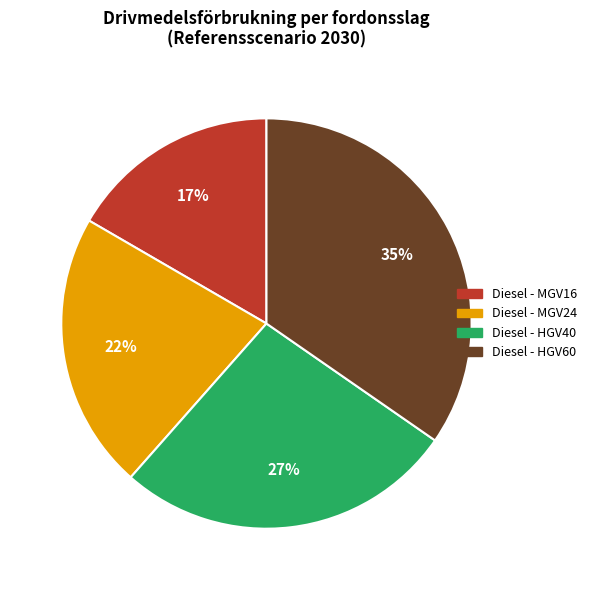

How many segments does this pie chart have?

4